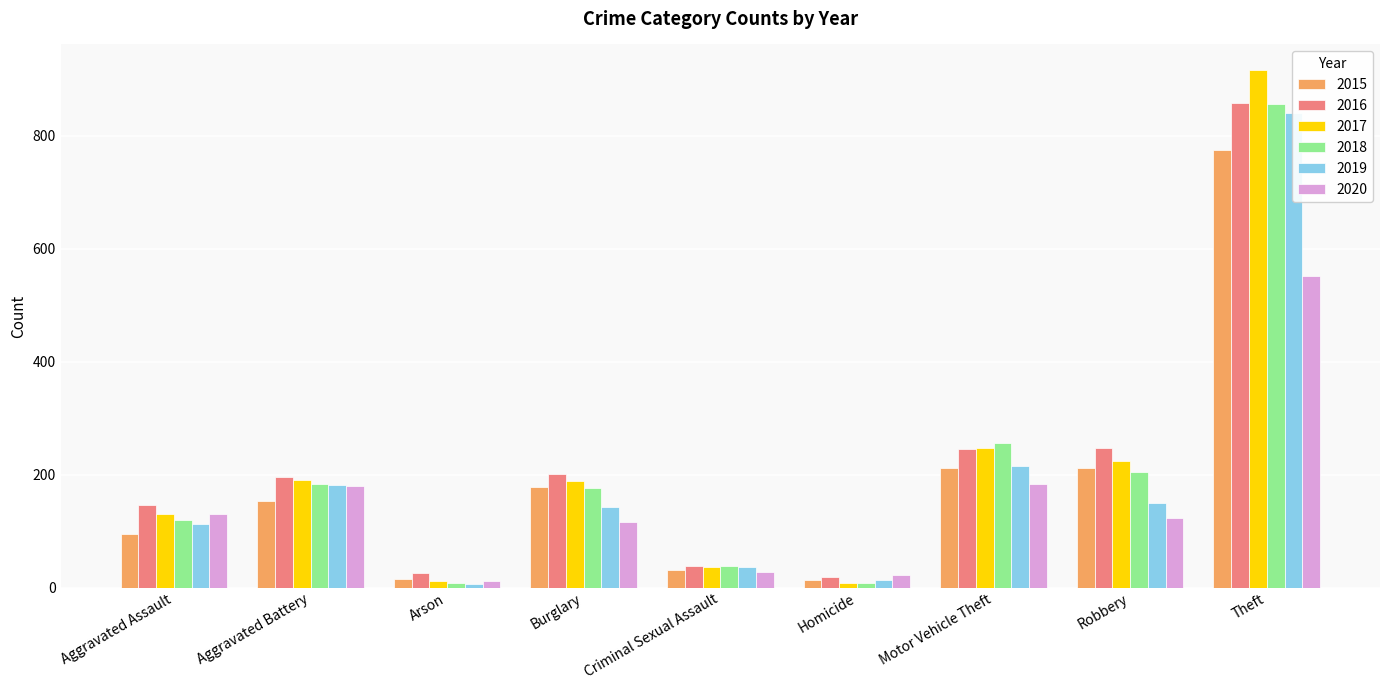

What position from the left is Aggravated Battery?

2